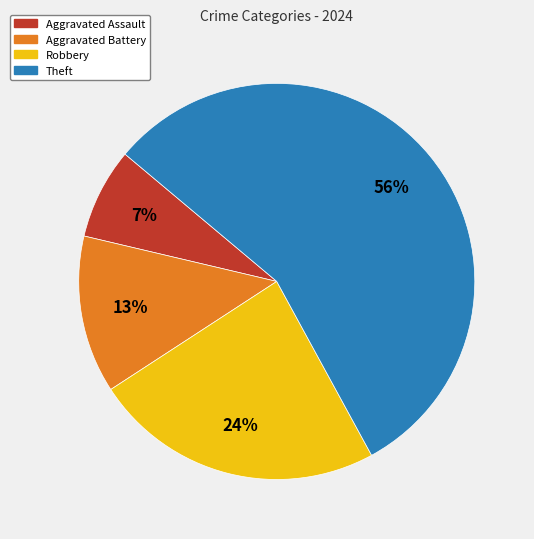

What percentage is the Theft slice, to the nearest percent?

56%